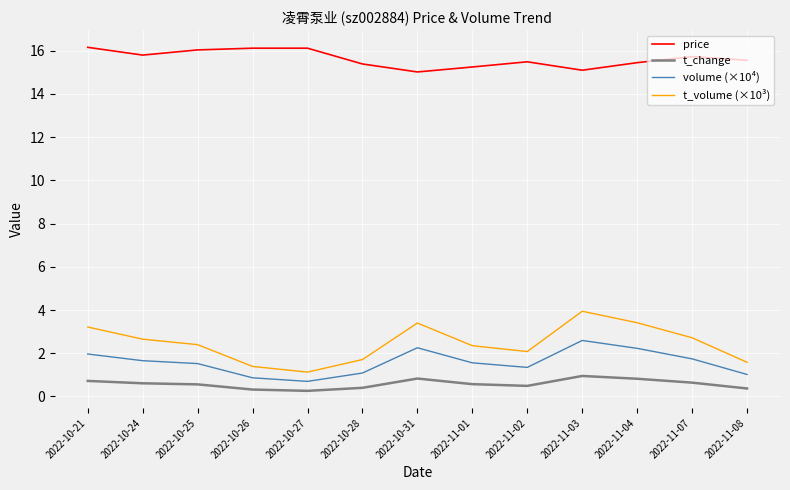

Which series has the largest total across all categories?

price